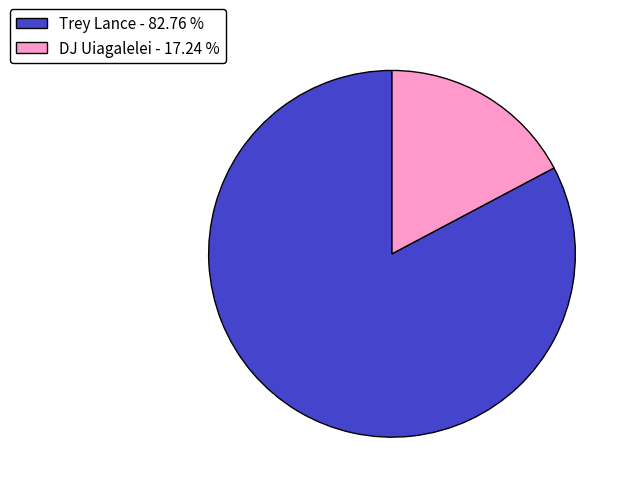

Rank the categories by value from highest to lowest.

Trey Lance, DJ Uiagalelei